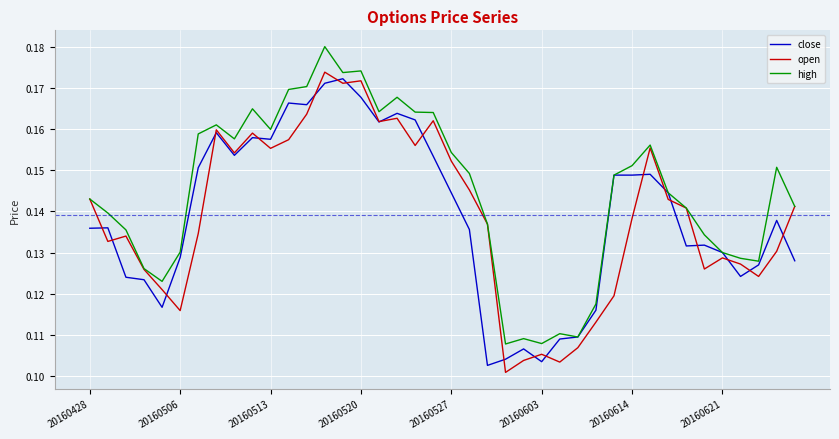

Which series has the largest range (max minus min)?

open